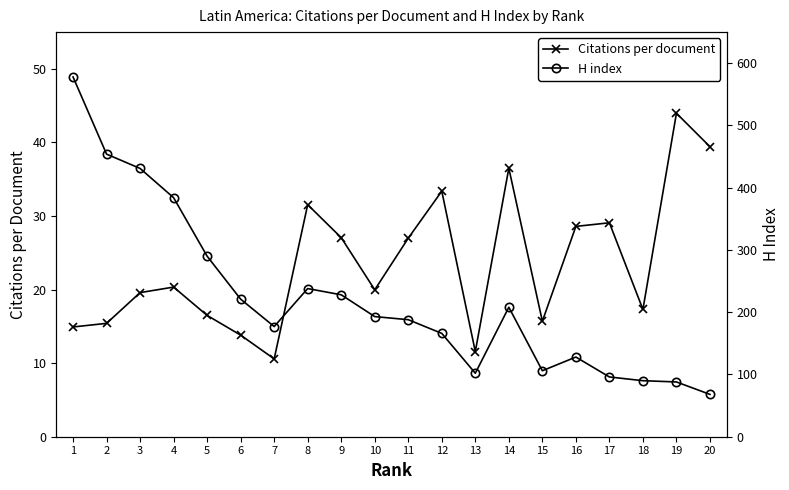

What is the value of the Citations per document point at the 10th from the left?

20.0